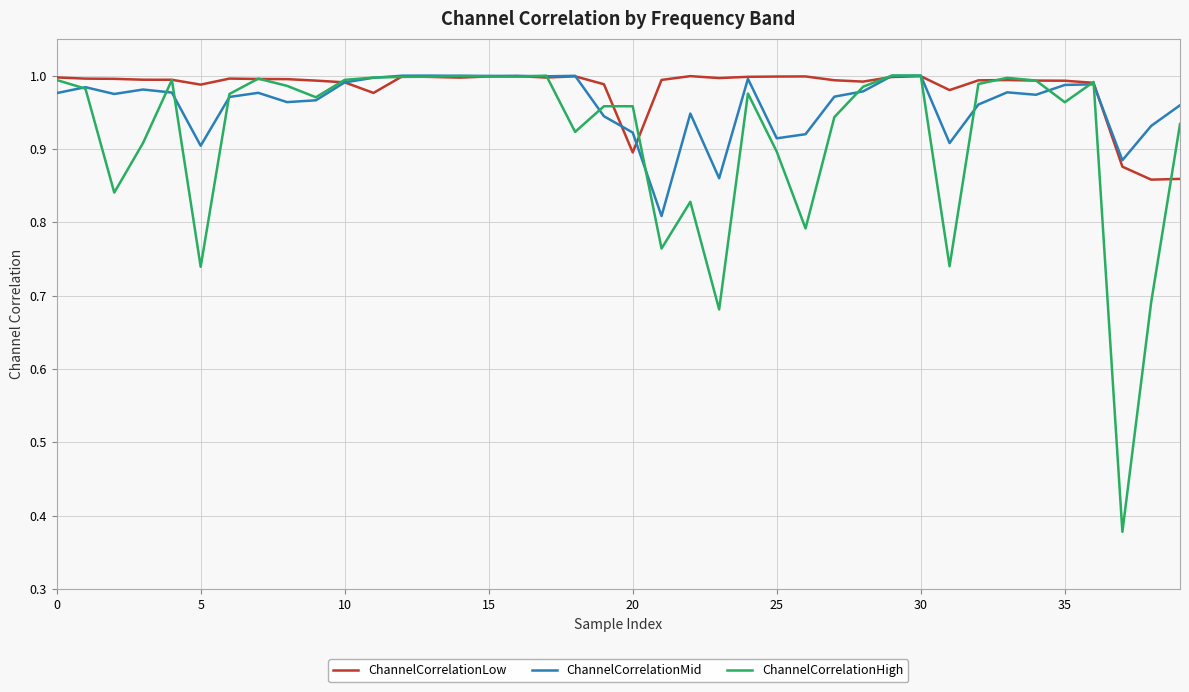

List the series in order of their overall mean, lowest first.

ChannelCorrelationHigh, ChannelCorrelationMid, ChannelCorrelationLow